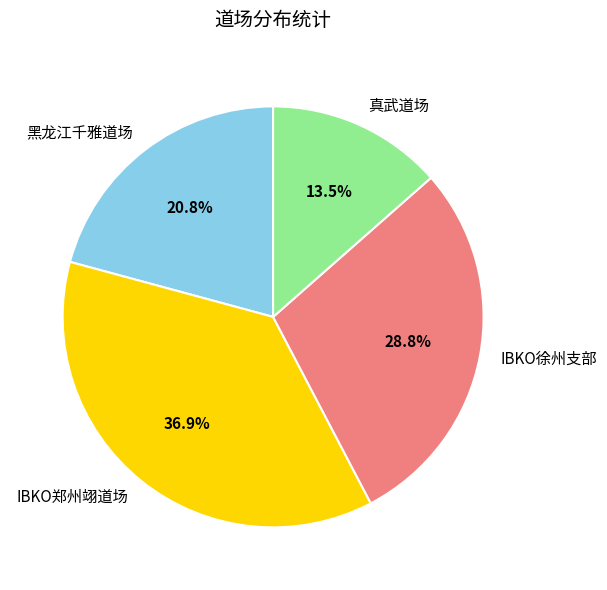

Which has a higher value, IBKO徐州支部 or 黑龙江千雅道场?

IBKO徐州支部